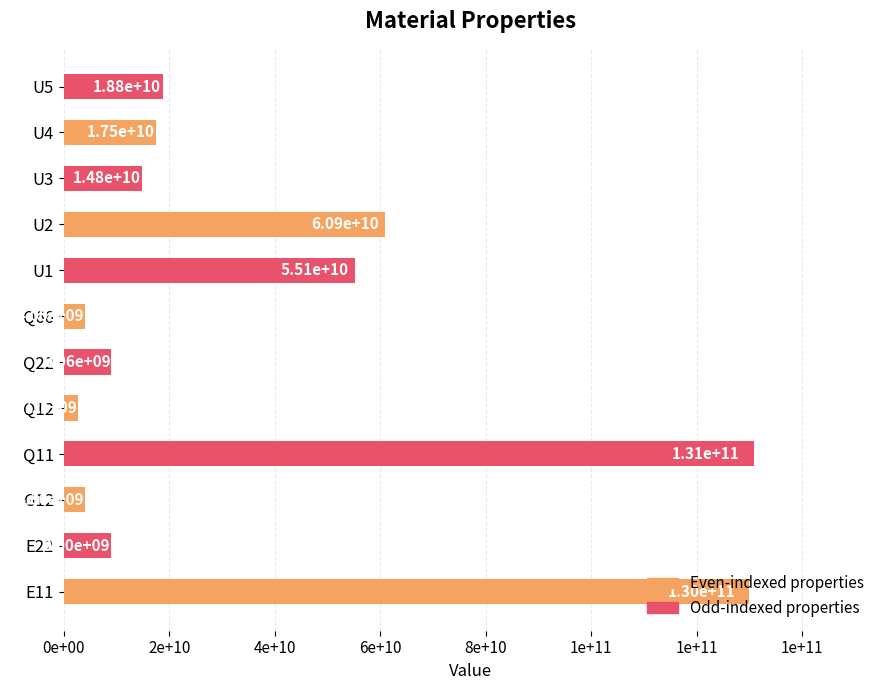

Are the bars grouped side by side (vs. stacked)?

No